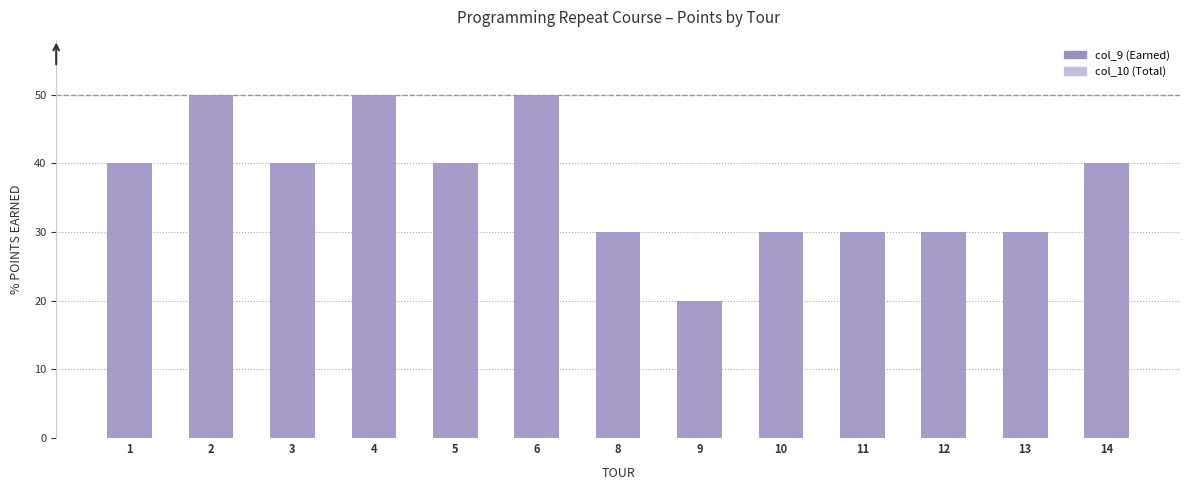

List the series in order of their peak value, highest first.

col_9 (Earned), col_10 (Total)